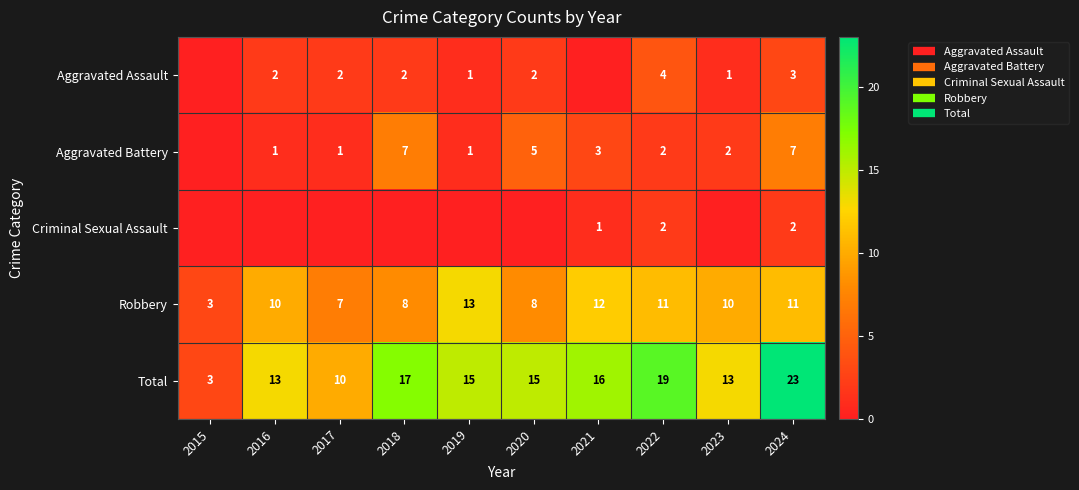

At which label does Total first exceed 15?

2018